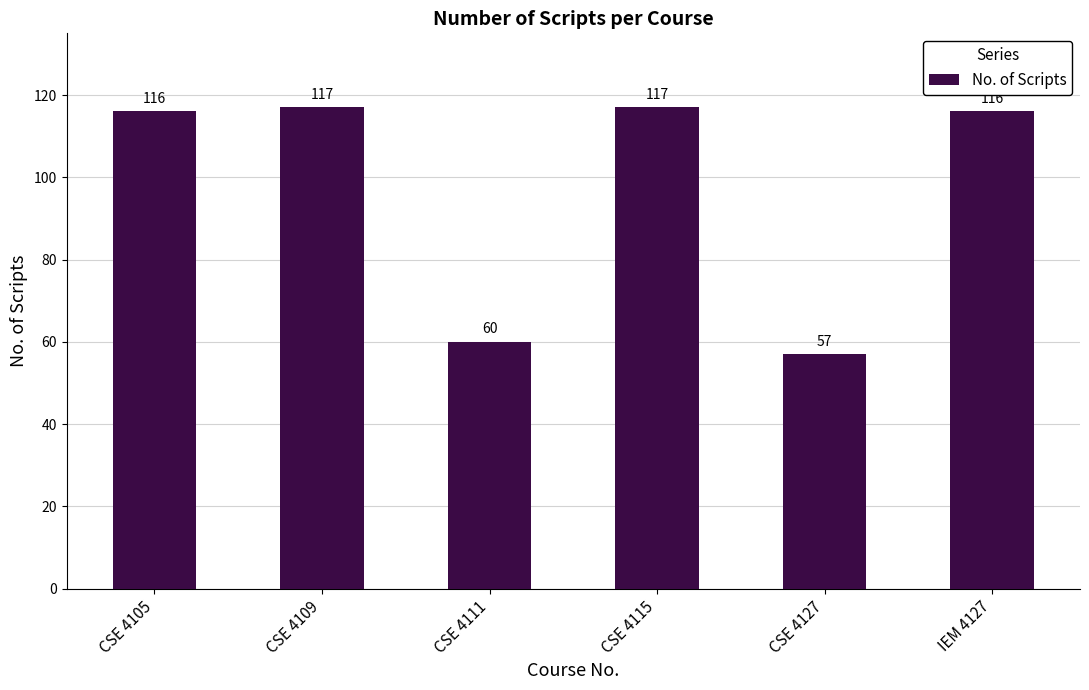

Where is the data nearest to the value 87?

CSE 4111